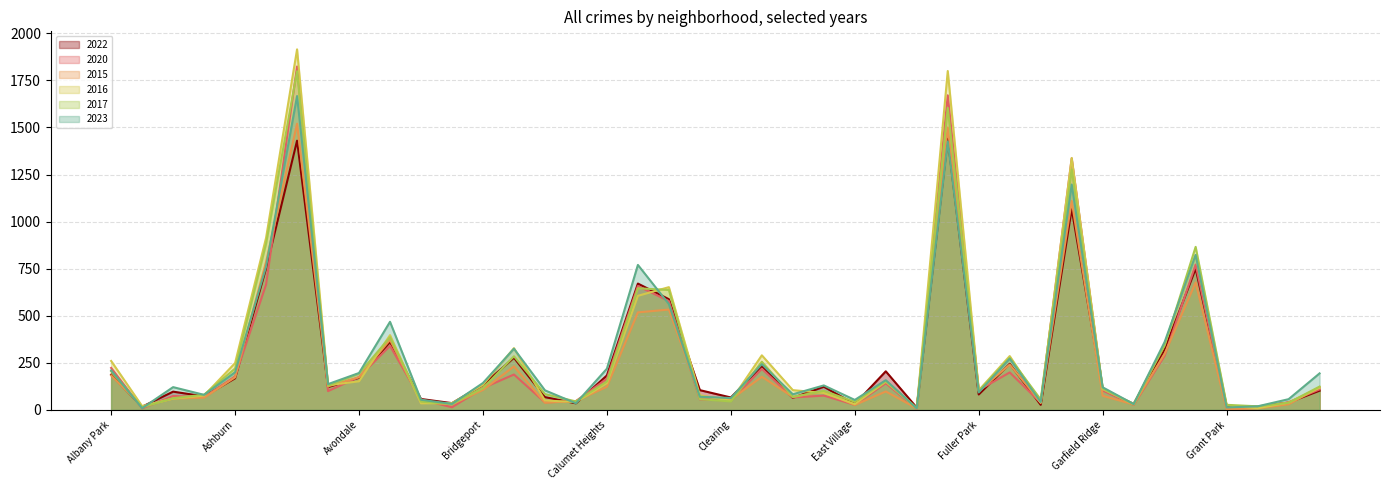

What position from the right is Grant Park?

4